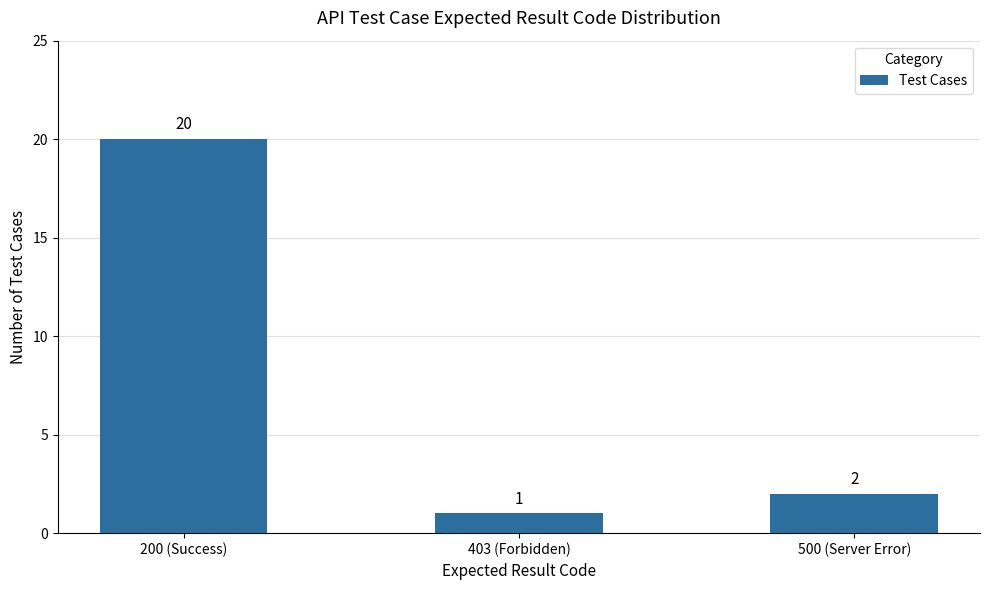

Reading right to left, list all the values displayed in this chart.

500 (Server Error)=2	403 (Forbidden)=1	200 (Success)=20